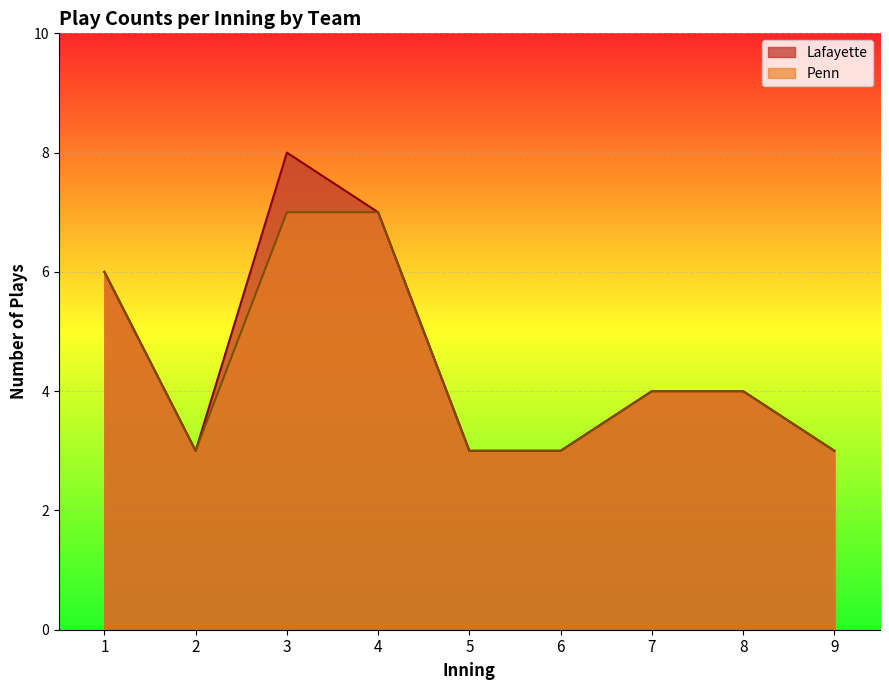

Which series has the largest total across all categories?

Lafayette